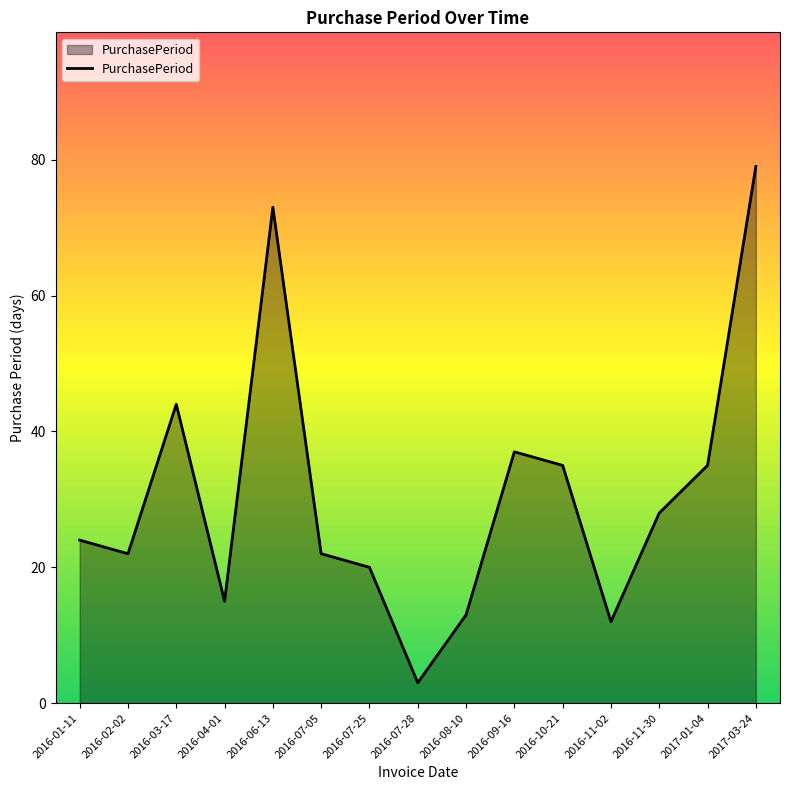

Does the chart have visible grid lines?

No